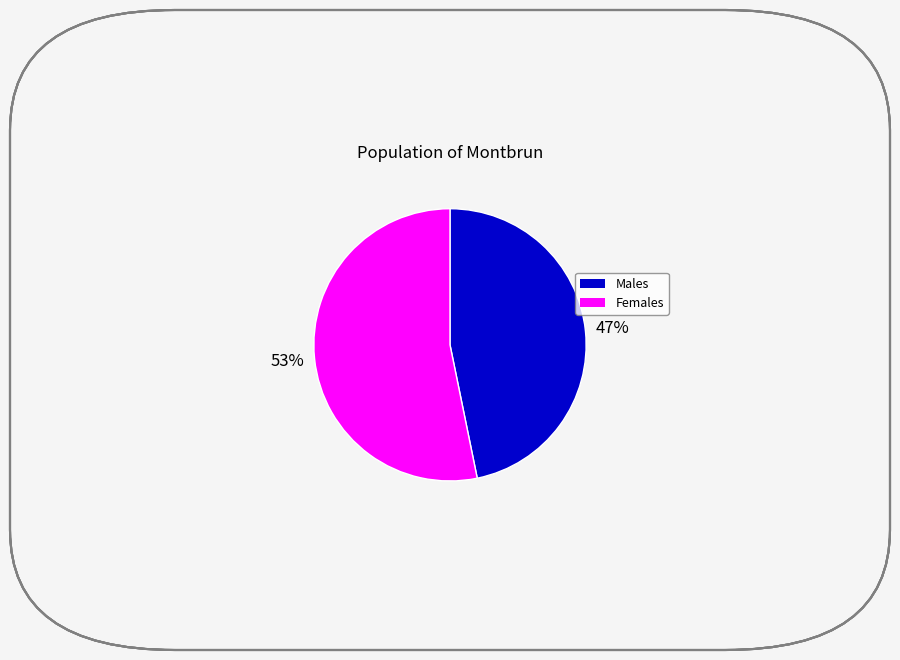

To the nearest percent, what is the difference between the largest and smallest slice percentages?

6%